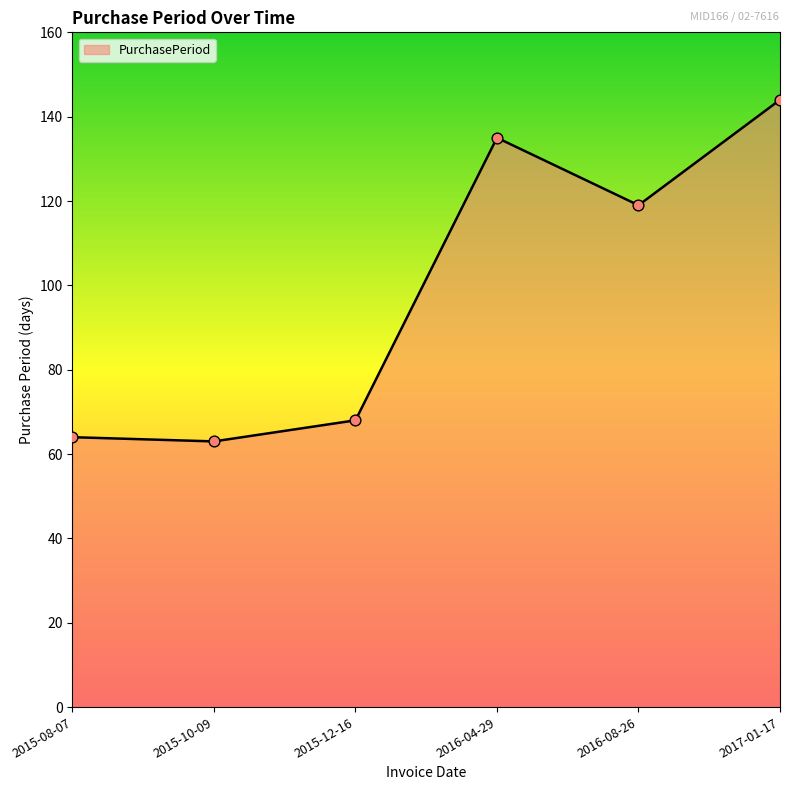

Which has a higher value, 2016-04-29 or 2016-08-26?

2016-04-29